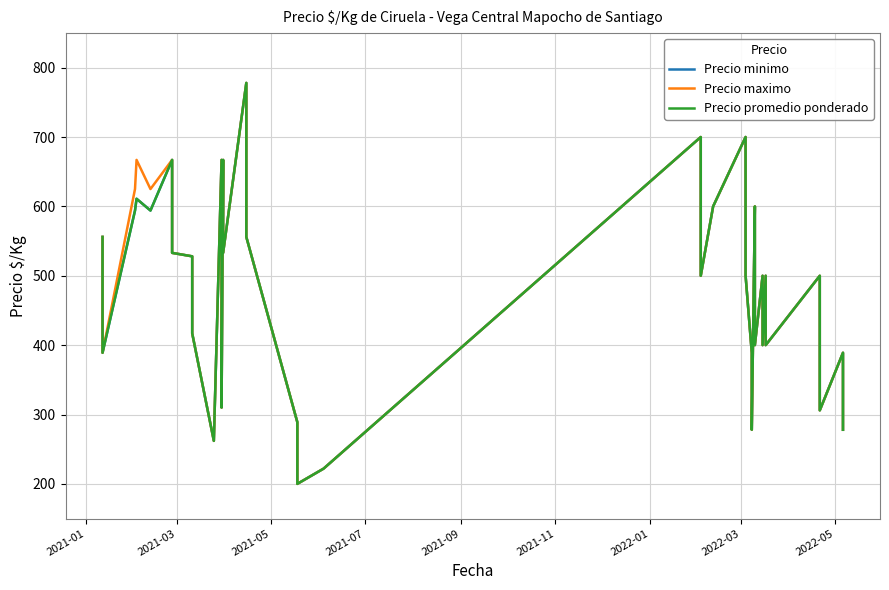

Where does the Precio maximo series first go above 500?

2021-01